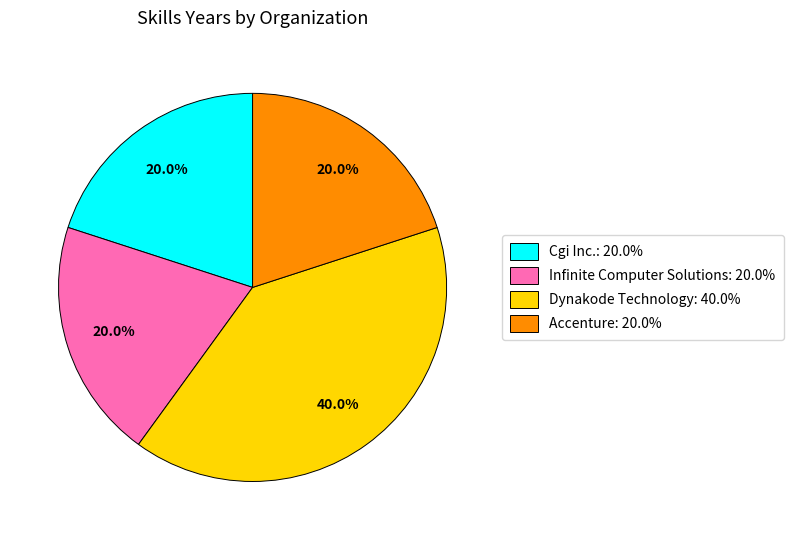

Is Dynakode Technology the majority of the pie?

No